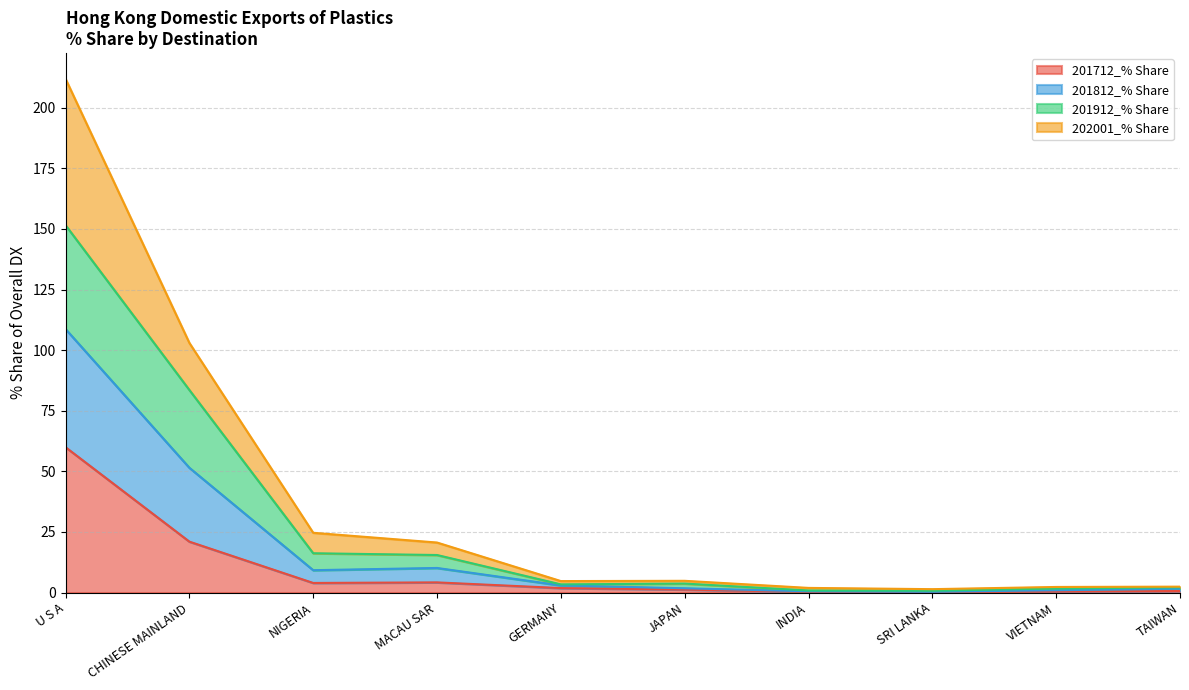

What is the label of the 3rd point from the right?

SRI LANKA